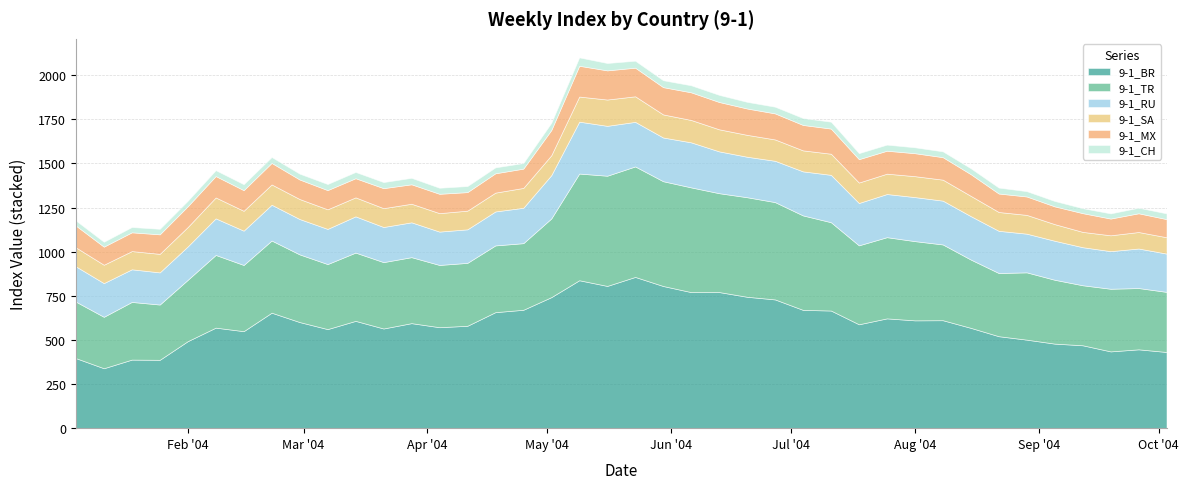

How many categories are shown in the chart?

40